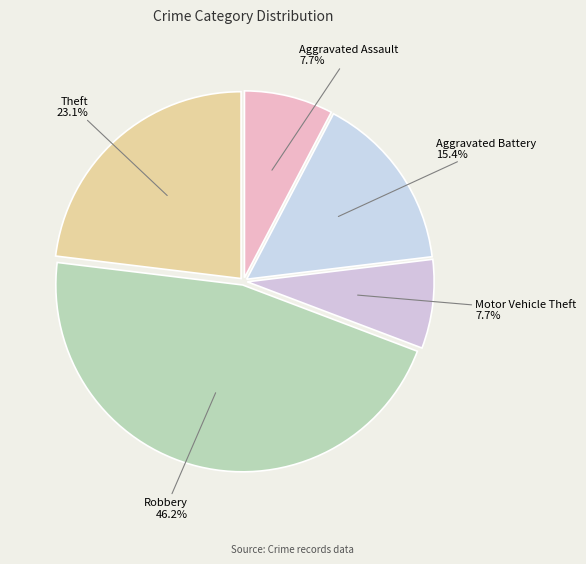

Count the number of slices in the pie.

5